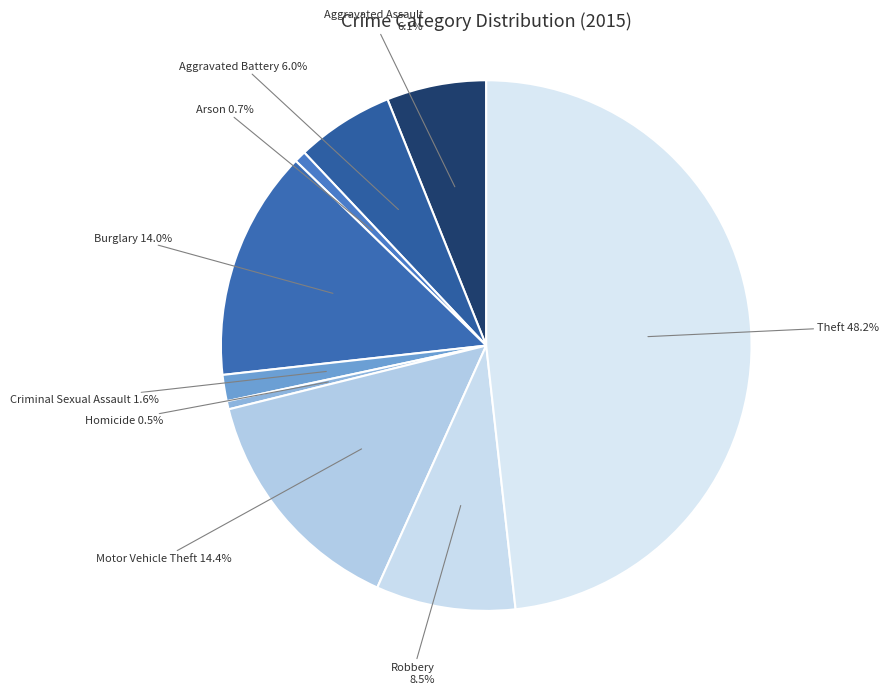

Rank the categories by value from lowest to highest.

Homicide, Arson, Criminal Sexual Assault, Aggravated Battery, Aggravated Assault, Robbery, Burglary, Motor Vehicle Theft, Theft